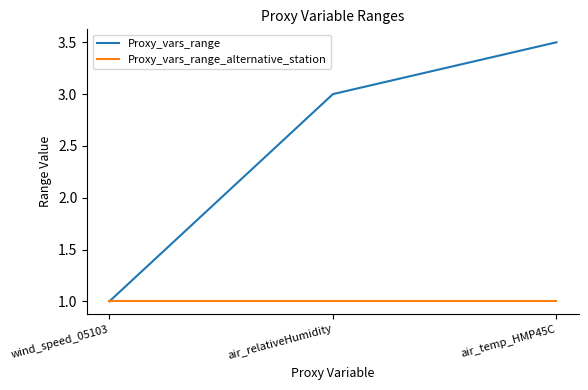

The value of Proxy_vars_range_alternative_station at air_temp_HMP45C is 0.5. True or false?

False